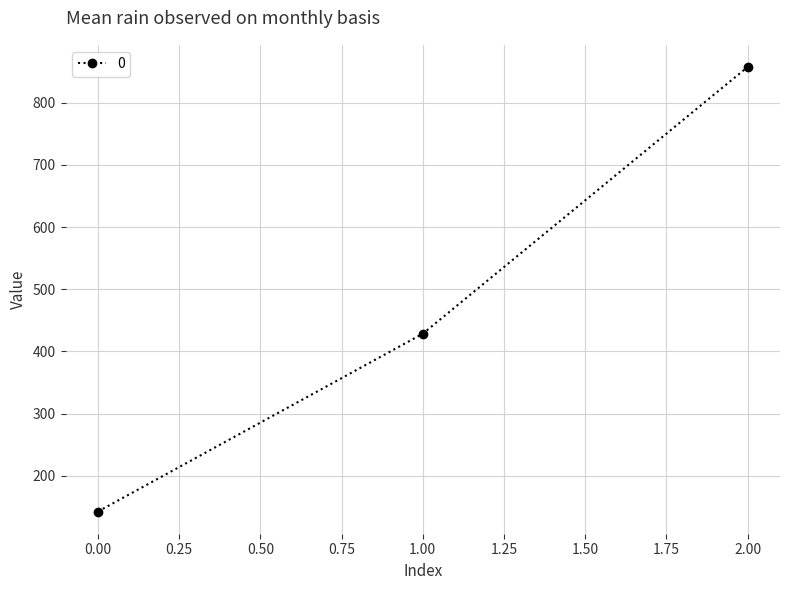

Reading left to right, what are all the values shown in this chart?

142.9	428.6	857.1